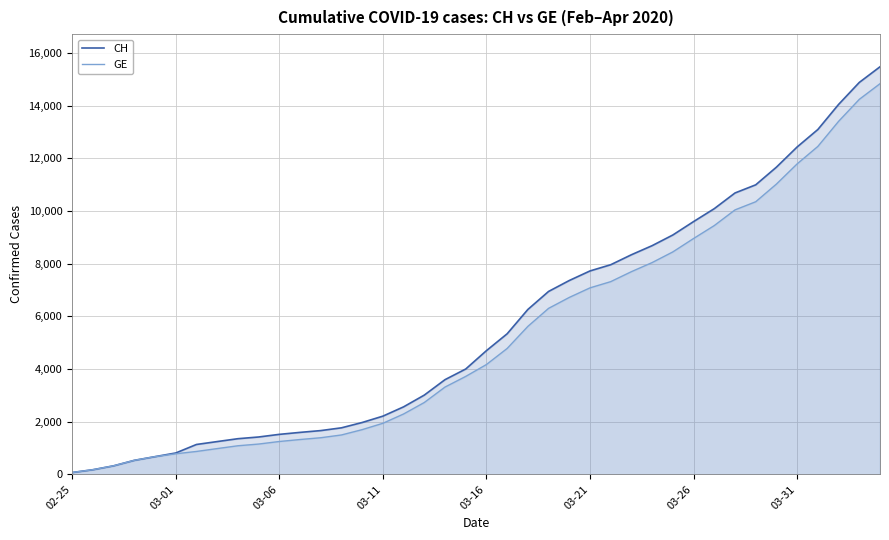

True or false: CH has a value of 7958 at 26.

True